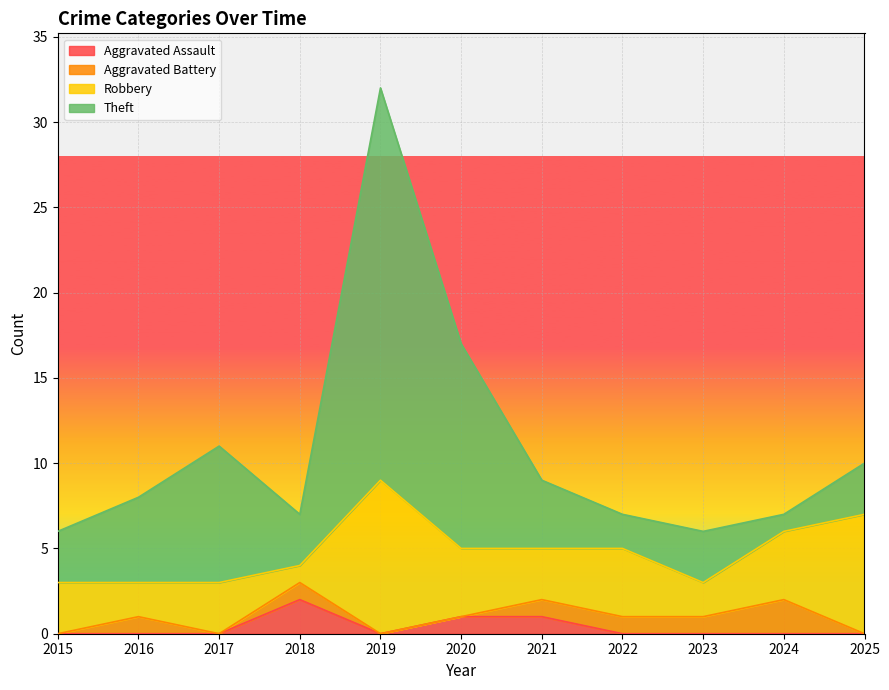

In Aggravated Battery, how many points are higher than both neighbors (excluding endpoints)?

3